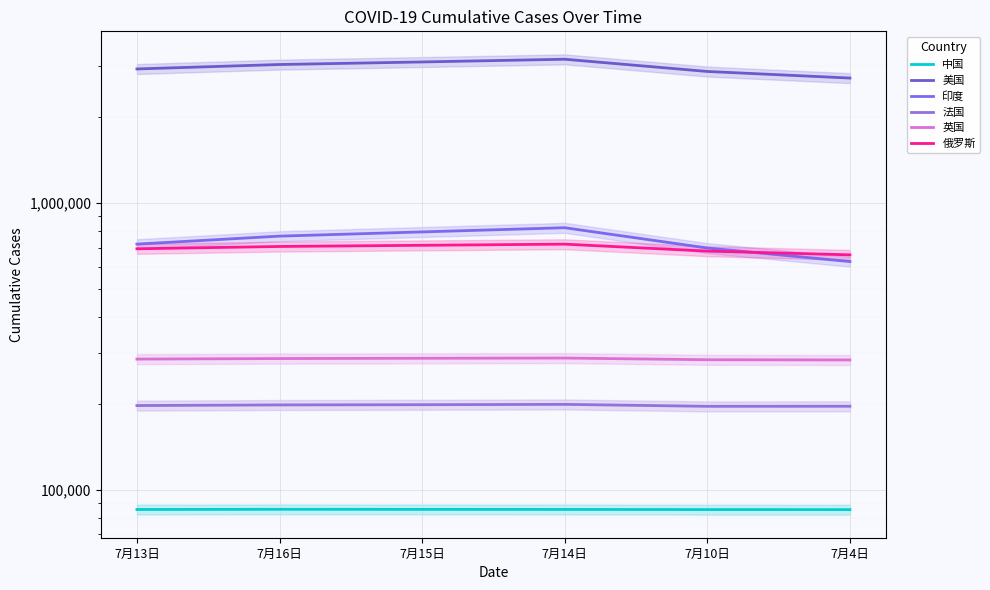

What is the label of the 3rd point from the right?

7月14日